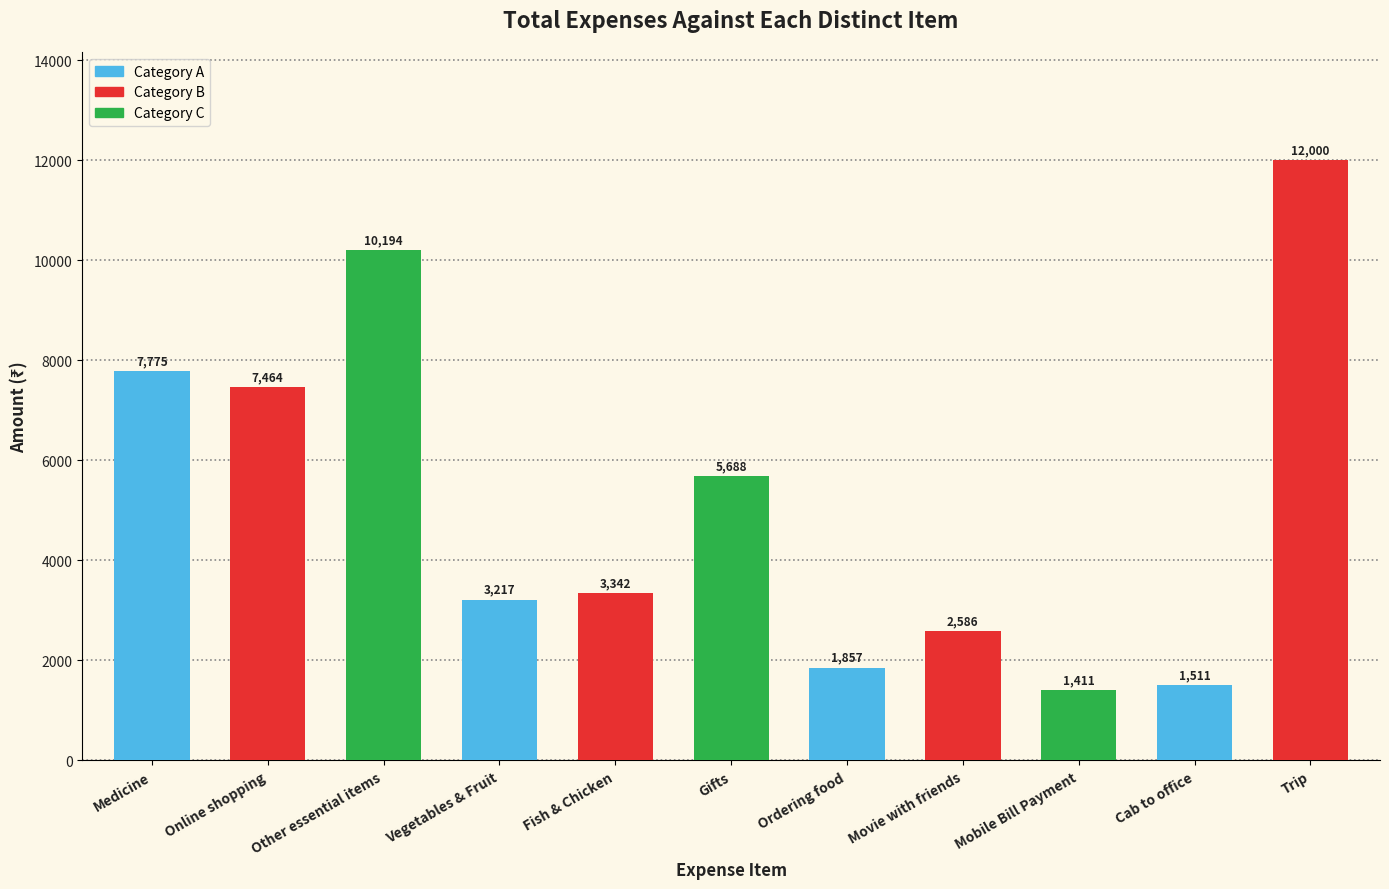

Rank the categories by value from highest to lowest.

Trip, Other essential items, Medicine, Online shopping, Gifts, Fish & Chicken, Vegetables & Fruit, Movie with friends, Ordering food, Cab to office, Mobile Bill Payment